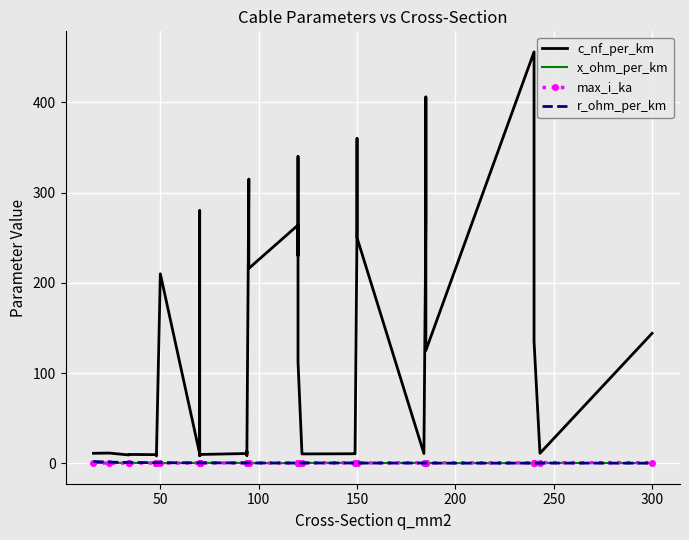

What is the highest value of the r_ohm_per_km series?

1.9